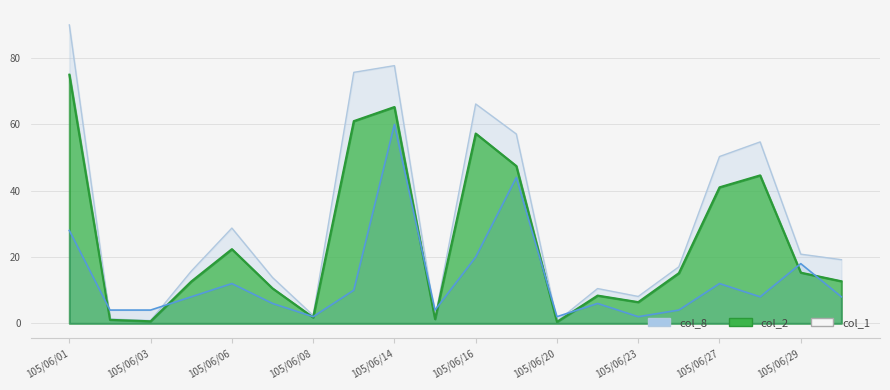

At 105/06/22, list the series in order from smallest to largest.

col_8, col_2, col_1